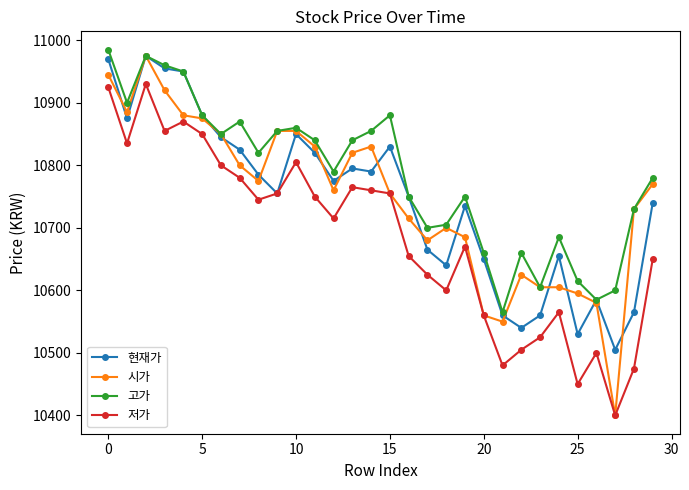

Which series has the largest total across all categories?

고가